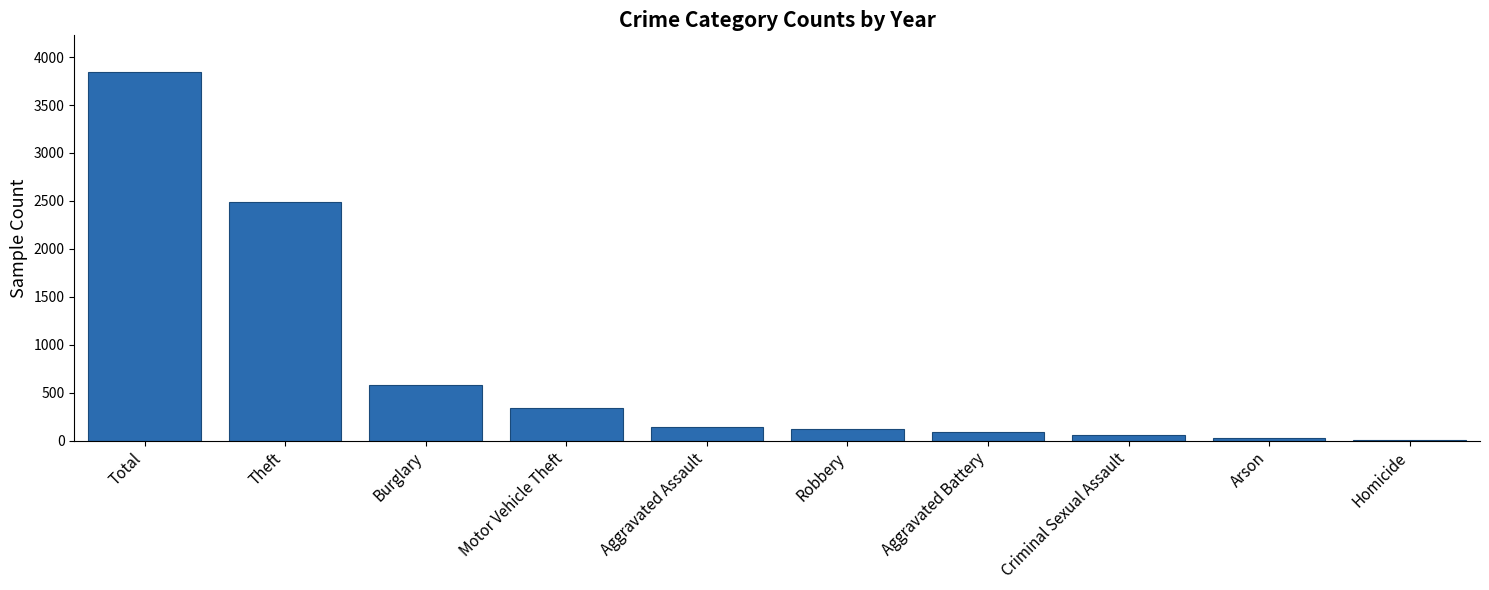

Which category has the highest value across all series?

Total